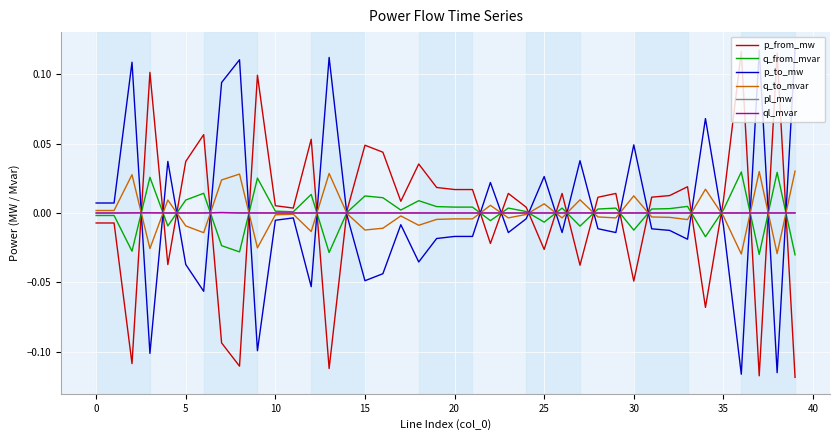

How many lines are shown in the chart?

6